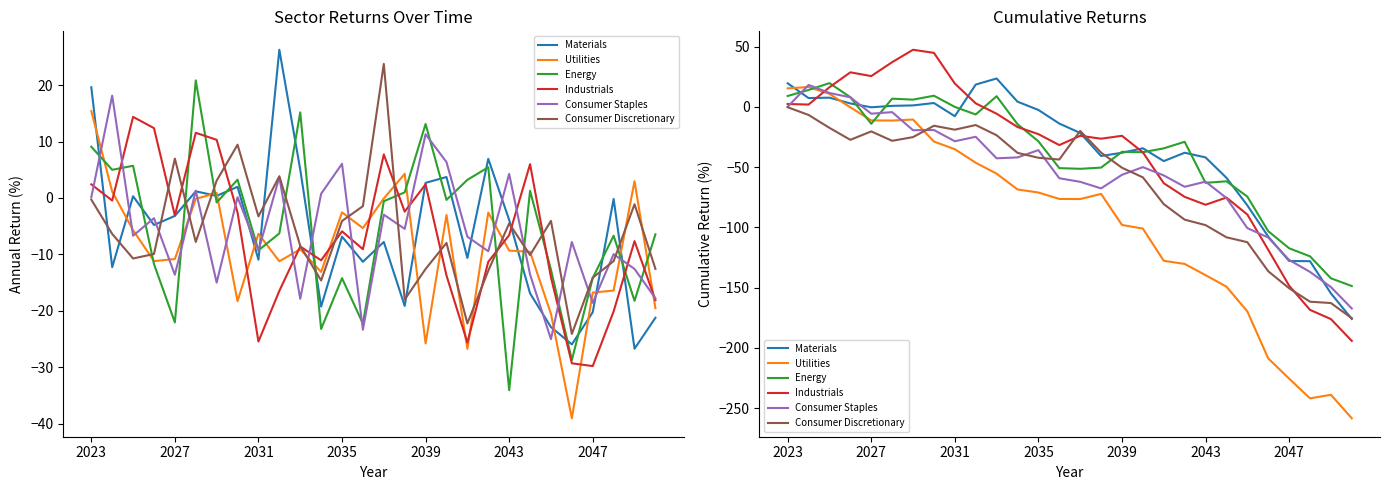

Which series ends up on top after the final intersection of Utilities and Energy?

Energy